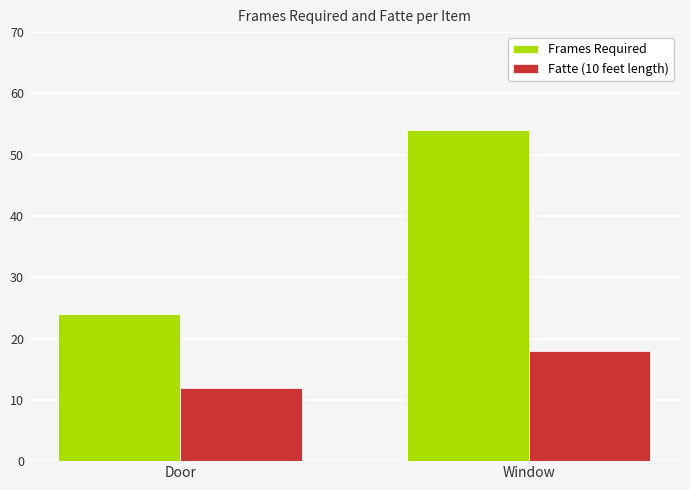

The value of Frames Required at Window is 30. True or false?

False